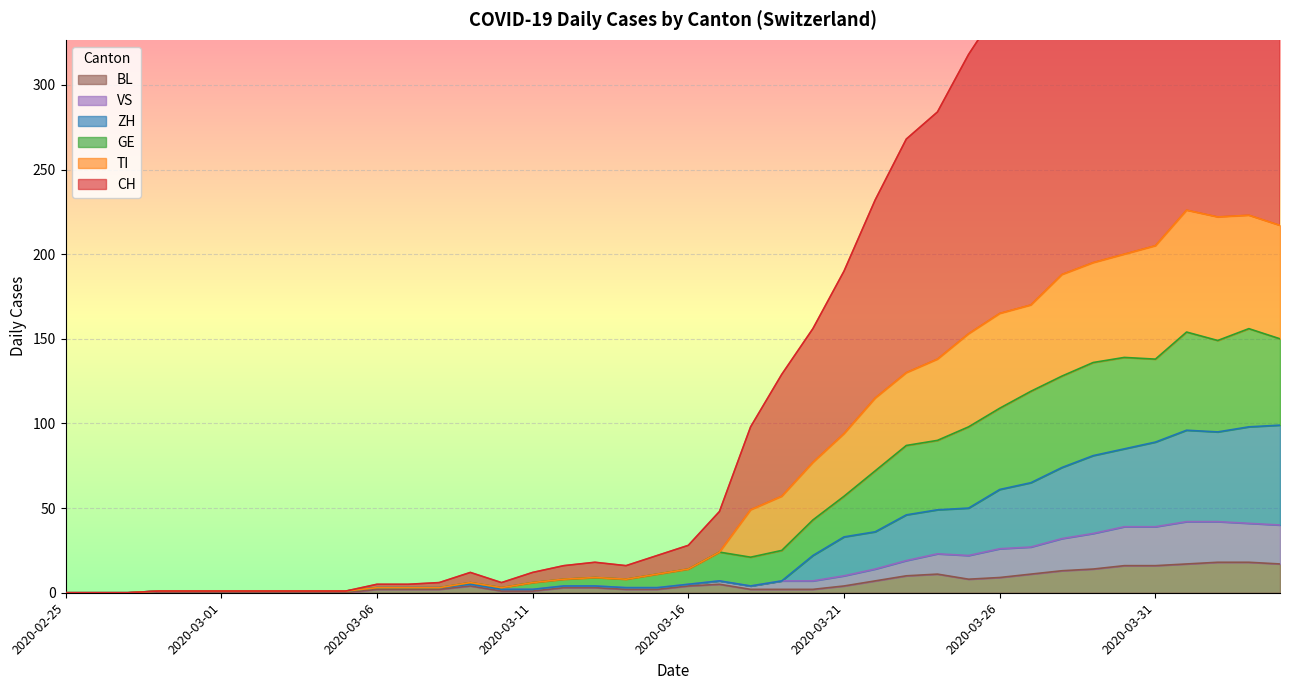

At how many categories does at least one series exceed 36?

19